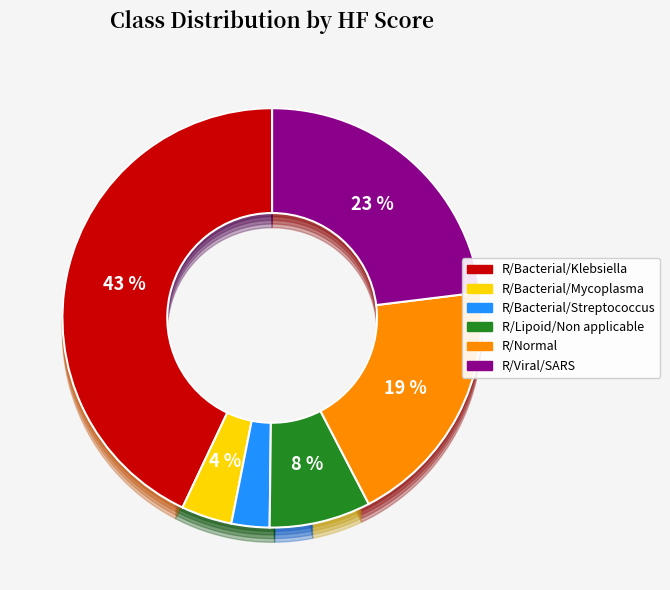

What portion of the pie excludes R/Viral/SARS?

76.9%